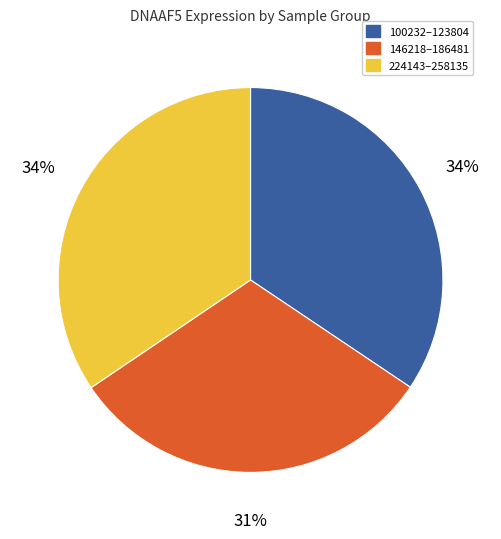

Count the number of slices in the pie.

3